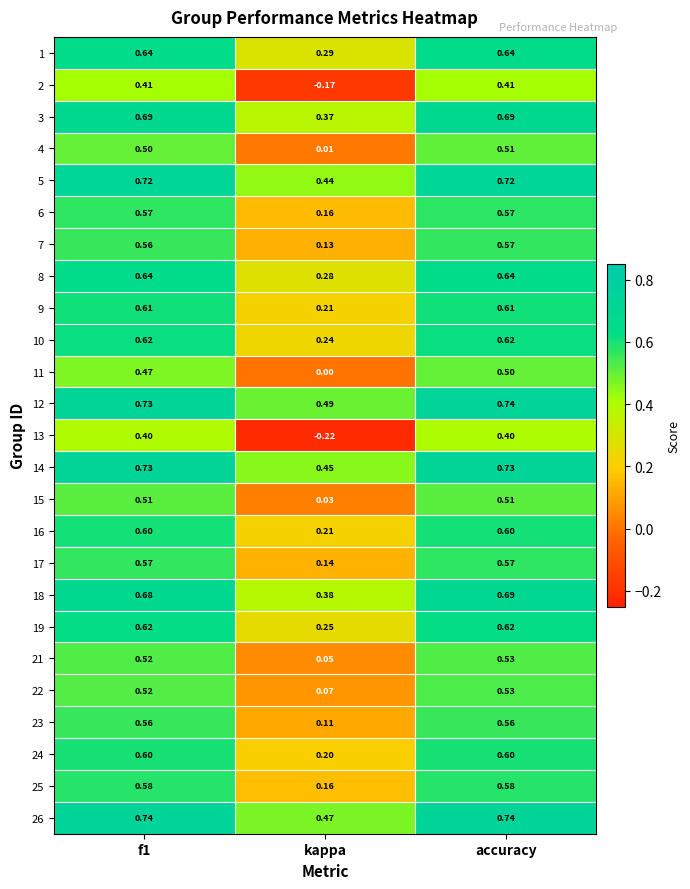

At which label is 15 closest to 0?

kappa